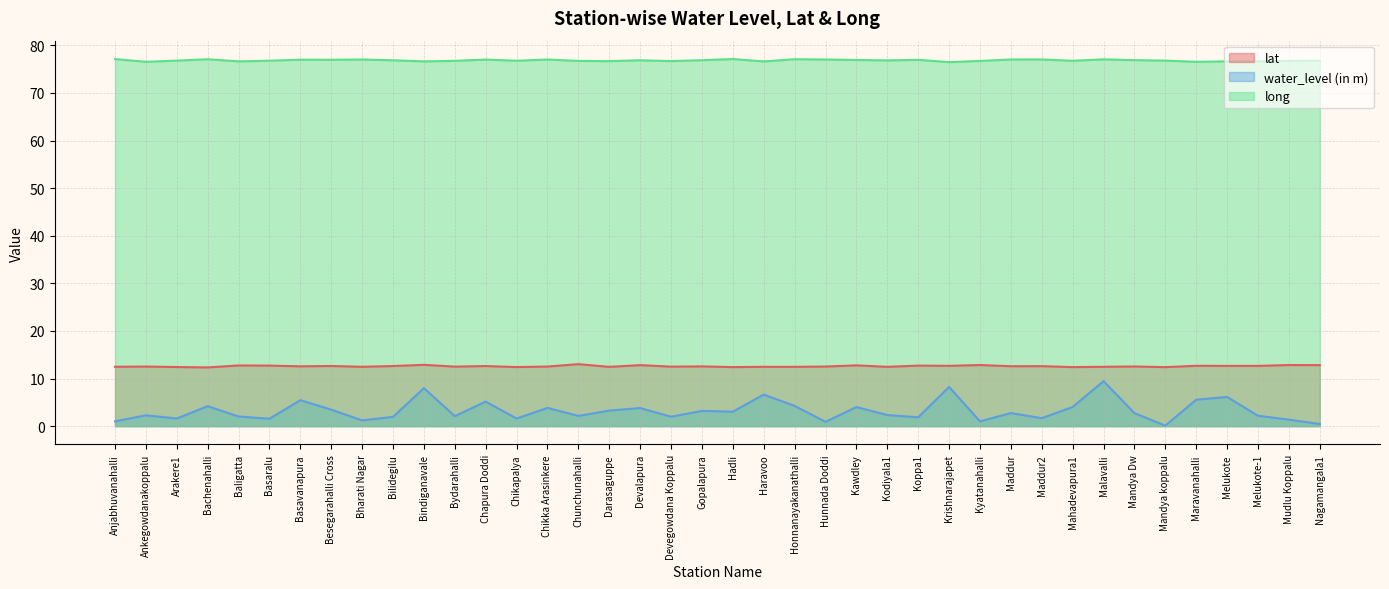

True or false: lat and water_level (in m) cross at least once.

False